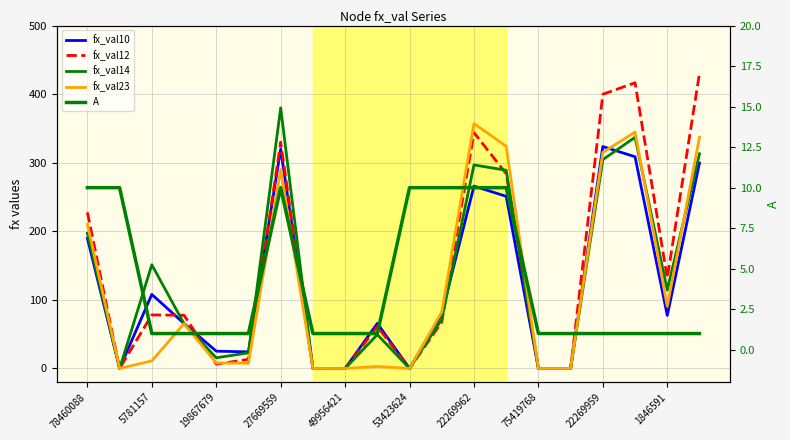

Reading left to right, transcribe all the data shown in this chart.

fx_val10: 189.7	0.0	108.0	65.6	25.2	24.2	320.0	0.0	0.0	65.7	0.0	79.8	265.9	251.0	0.0	0.0	323.6	308.7	77.3	299.6
fx_val12: 227.7	0.0	78.1	77.6	6.3	13.3	330.0	0.0	0.0	61.1	0.0	67.7	343.9	284.0	0.0	0.0	399.8	416.6	132.0	430.4
fx_val14: 197.2	0.0	151.2	65.3	15.6	22.8	380.0	0.0	0.0	49.4	0.0	71.6	296.8	289.0	0.0	0.0	304.5	337.1	114.3	313.0
fx_val23: 210.4	0.0	11.0	65.2	8.1	7.6	290.0	0.0	0.0	2.9	0.0	82.4	357.1	324.0	0.0	0.0	315.0	344.7	90.6	337.2
A: 10.0	10.0	1.0	1.0	1.0	1.0	10.0	1.0	1.0	1.0	10.0	10.0	10.0	10.0	1.0	1.0	1.0	1.0	1.0	1.0